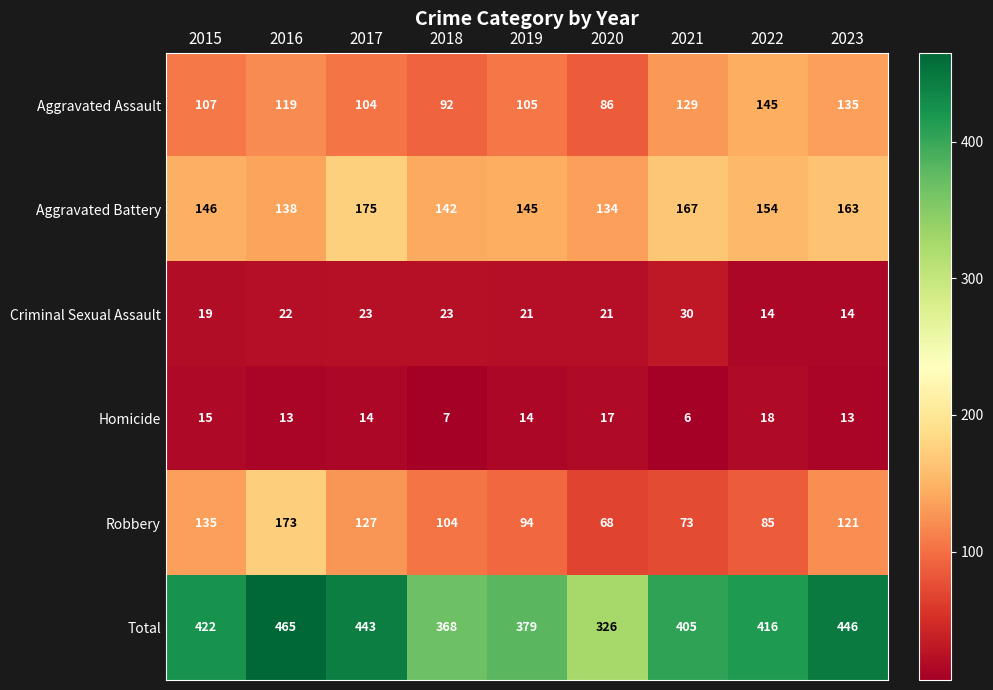

How many categories are shown in the chart?

9